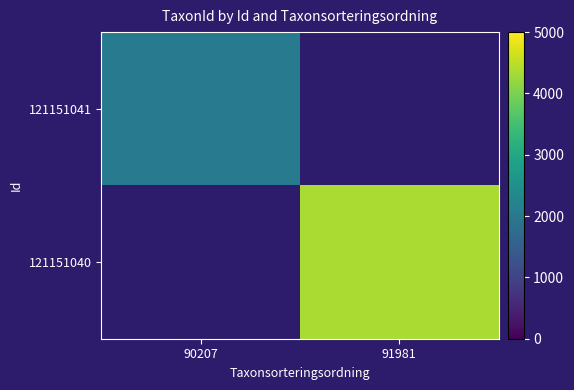

How many series are shown in this chart?

2